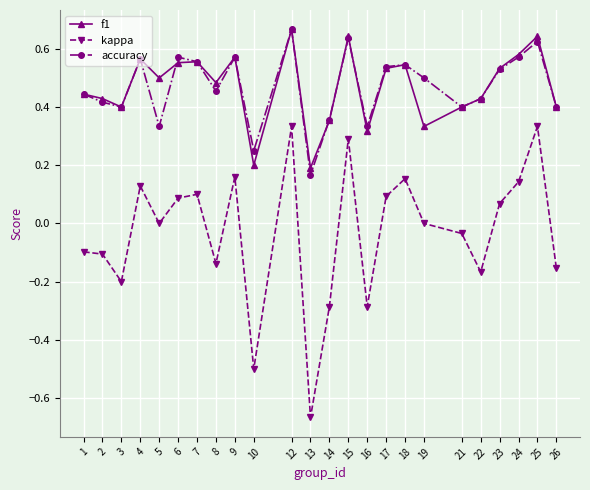

Is the value of kappa at 1 greater than the value of f1 at 5?

No